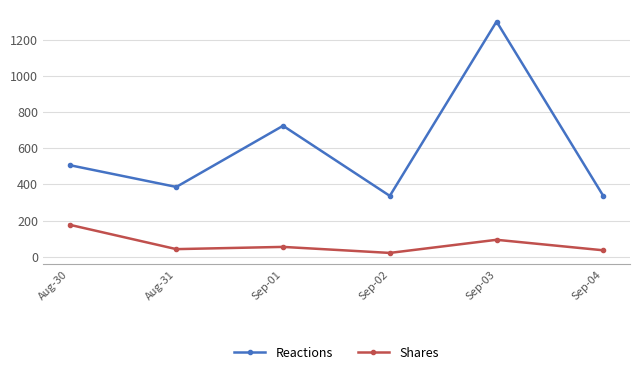

At which label is Reactions closest to 818?

Sep-01